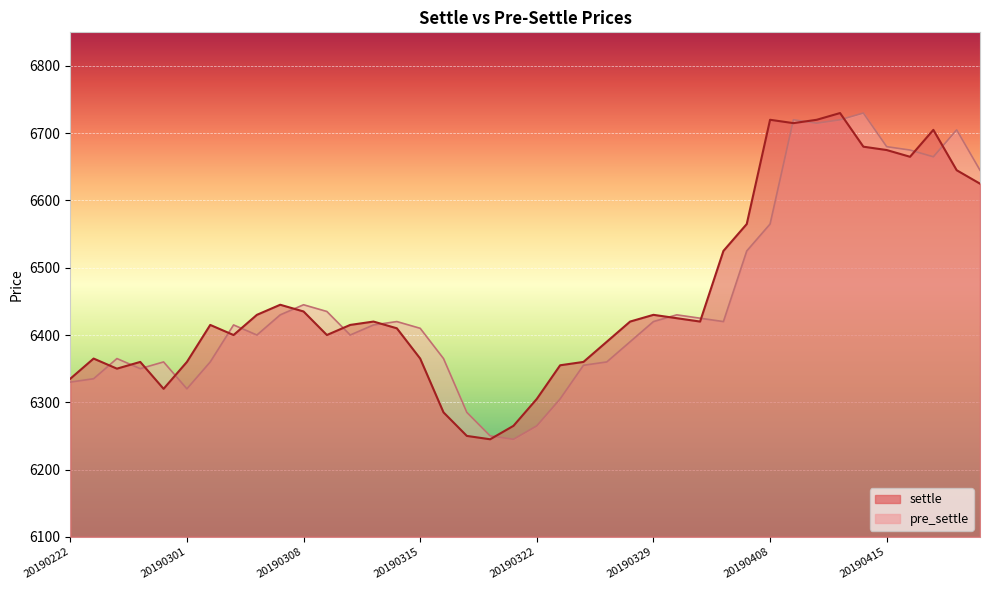

What are all the series names shown in the legend?

settle, pre_settle